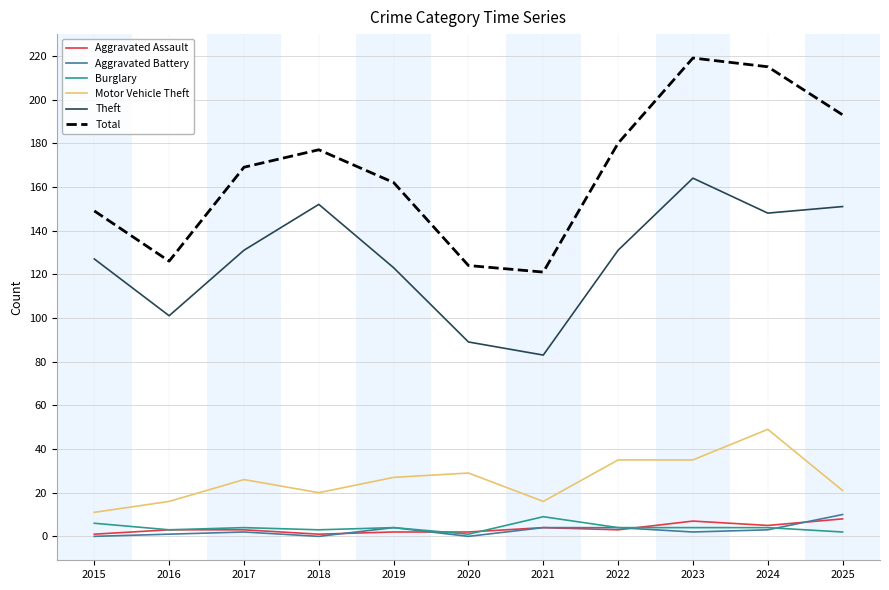

Is the value of Aggravated Assault at 2025 greater than the value of Theft at 2021?

No